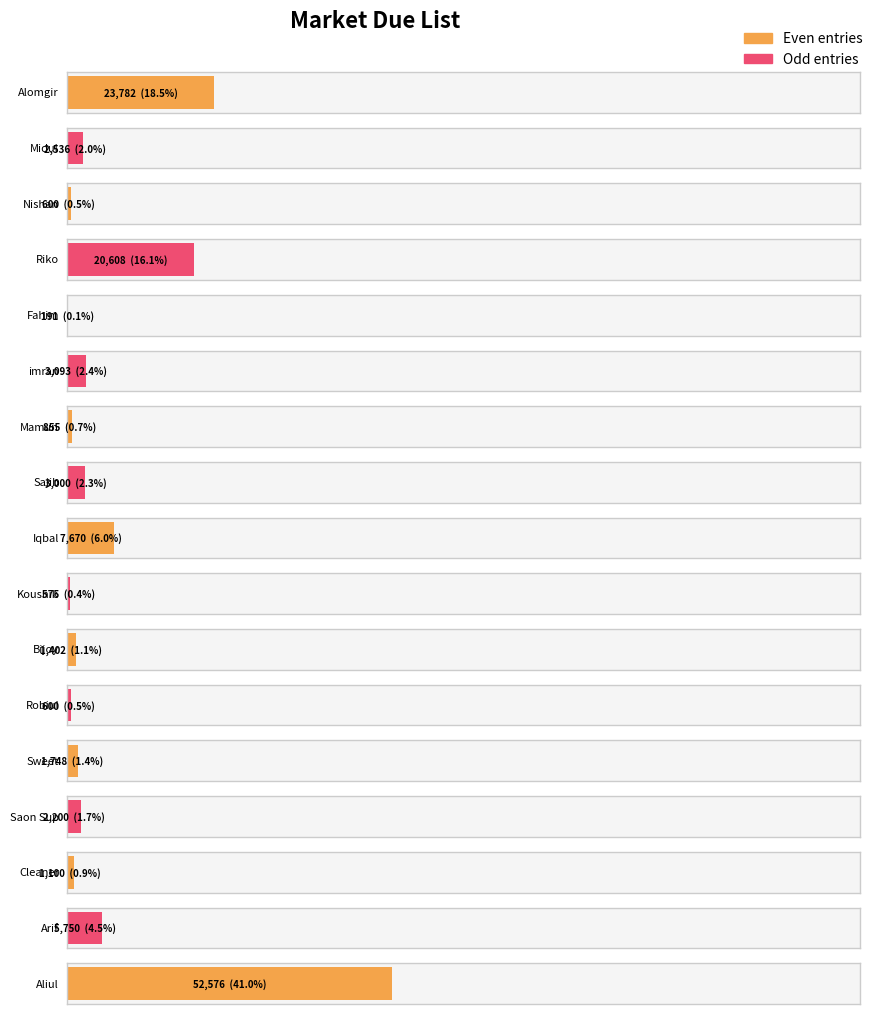

What is the label of the 2nd bar from the left?

Midul